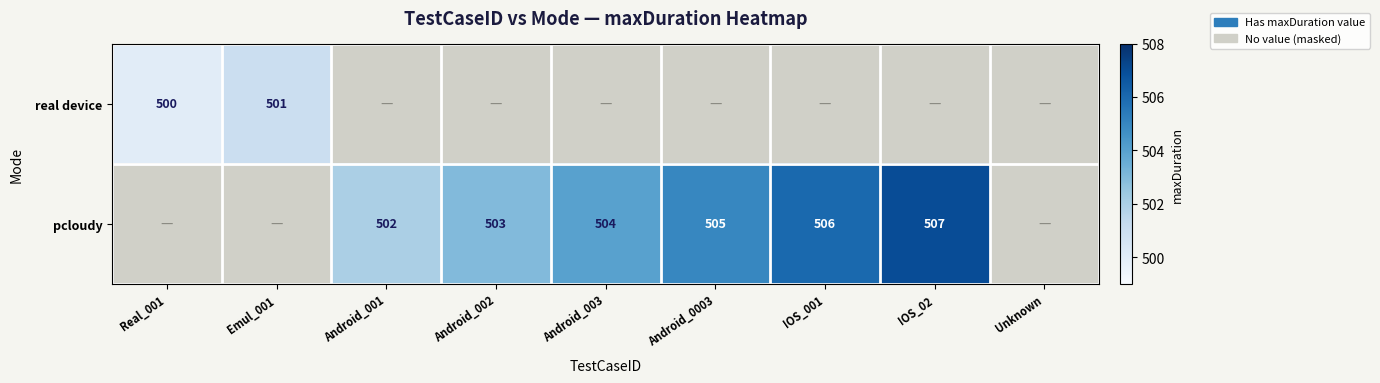

Is it true that pcloudy equals 504 at Android_003?

True